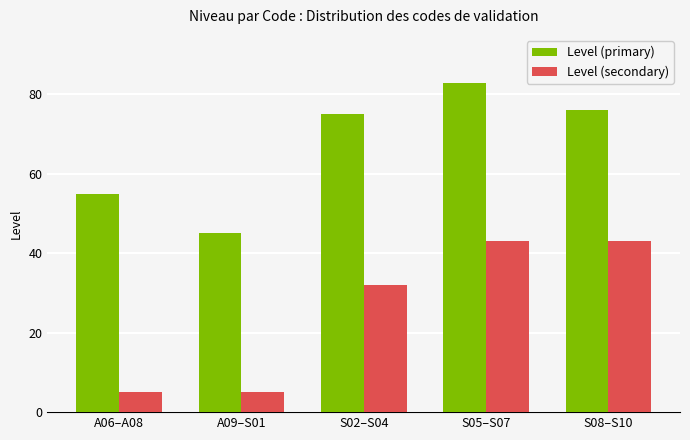

Reading right to left, extract all data points from this chart.

Level (primary): S08–S10=76	S05–S07=83	S02–S04=75	A09–S01=45	A06–A08=55
Level (secondary): S08–S10=43	S05–S07=43	S02–S04=32	A09–S01=5	A06–A08=5